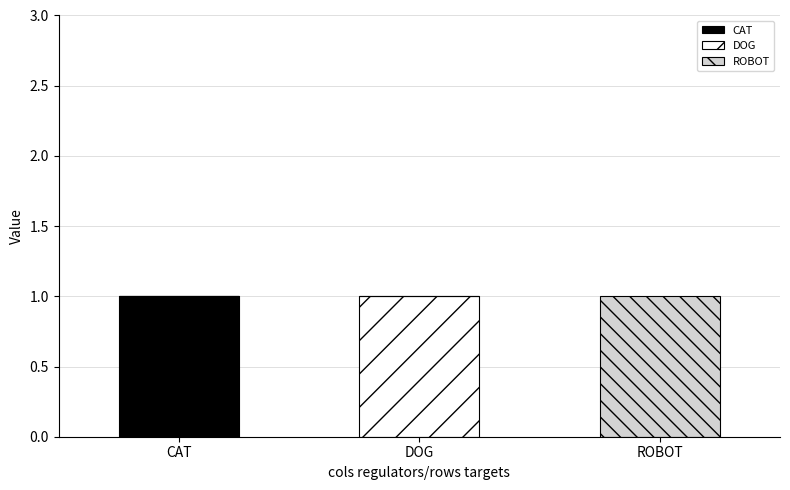

Count the number of categories in the chart.

3